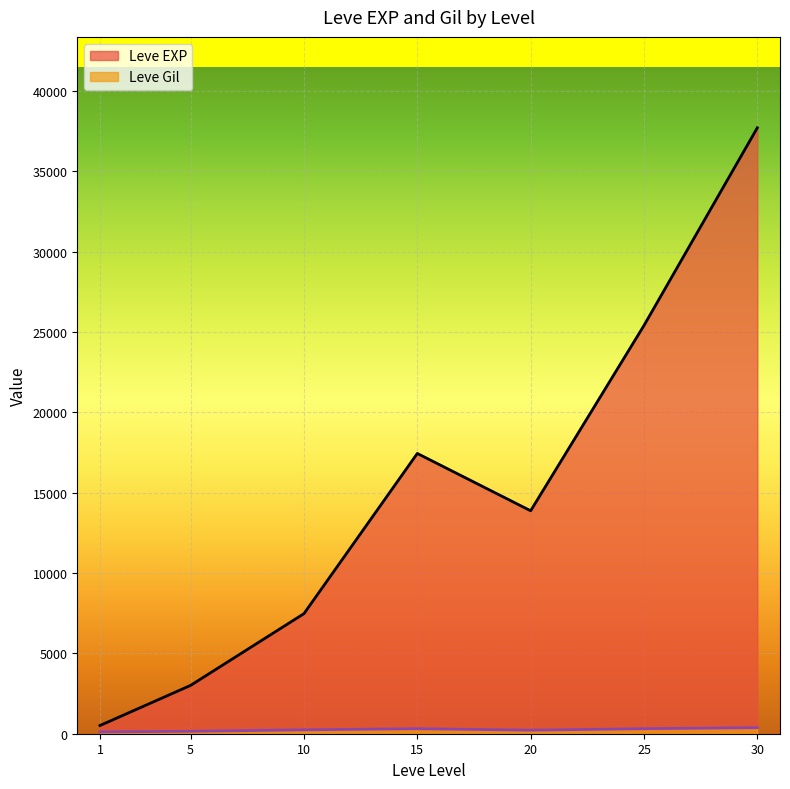

Between 15 and 15, which series saw the biggest shift?

Leve EXP